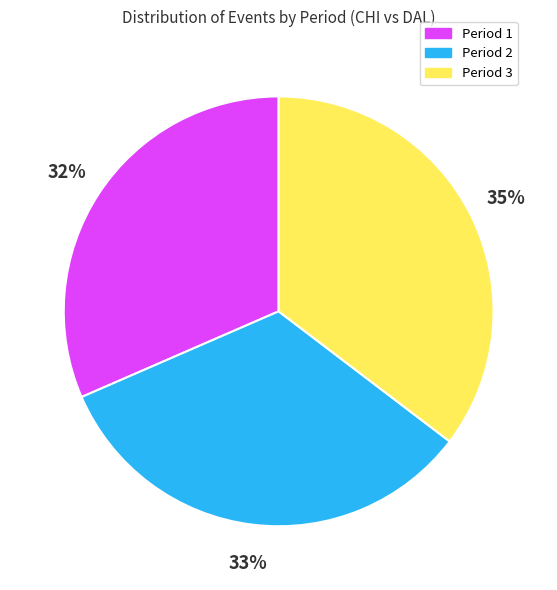

Is it true that Period 3 is 42% of the pie?

False